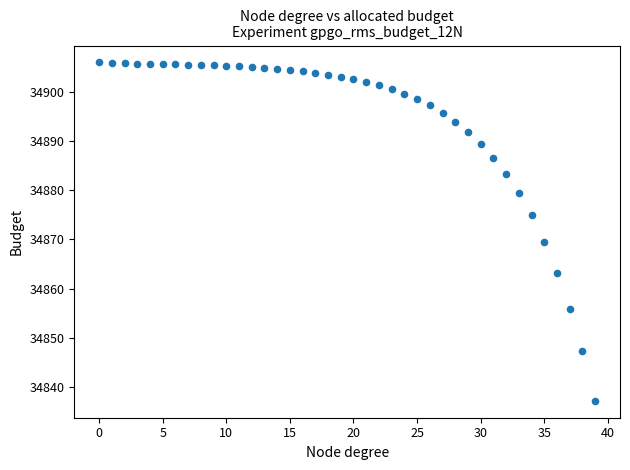

What Y value in the scatter plot is closest to 34871?

34869.5